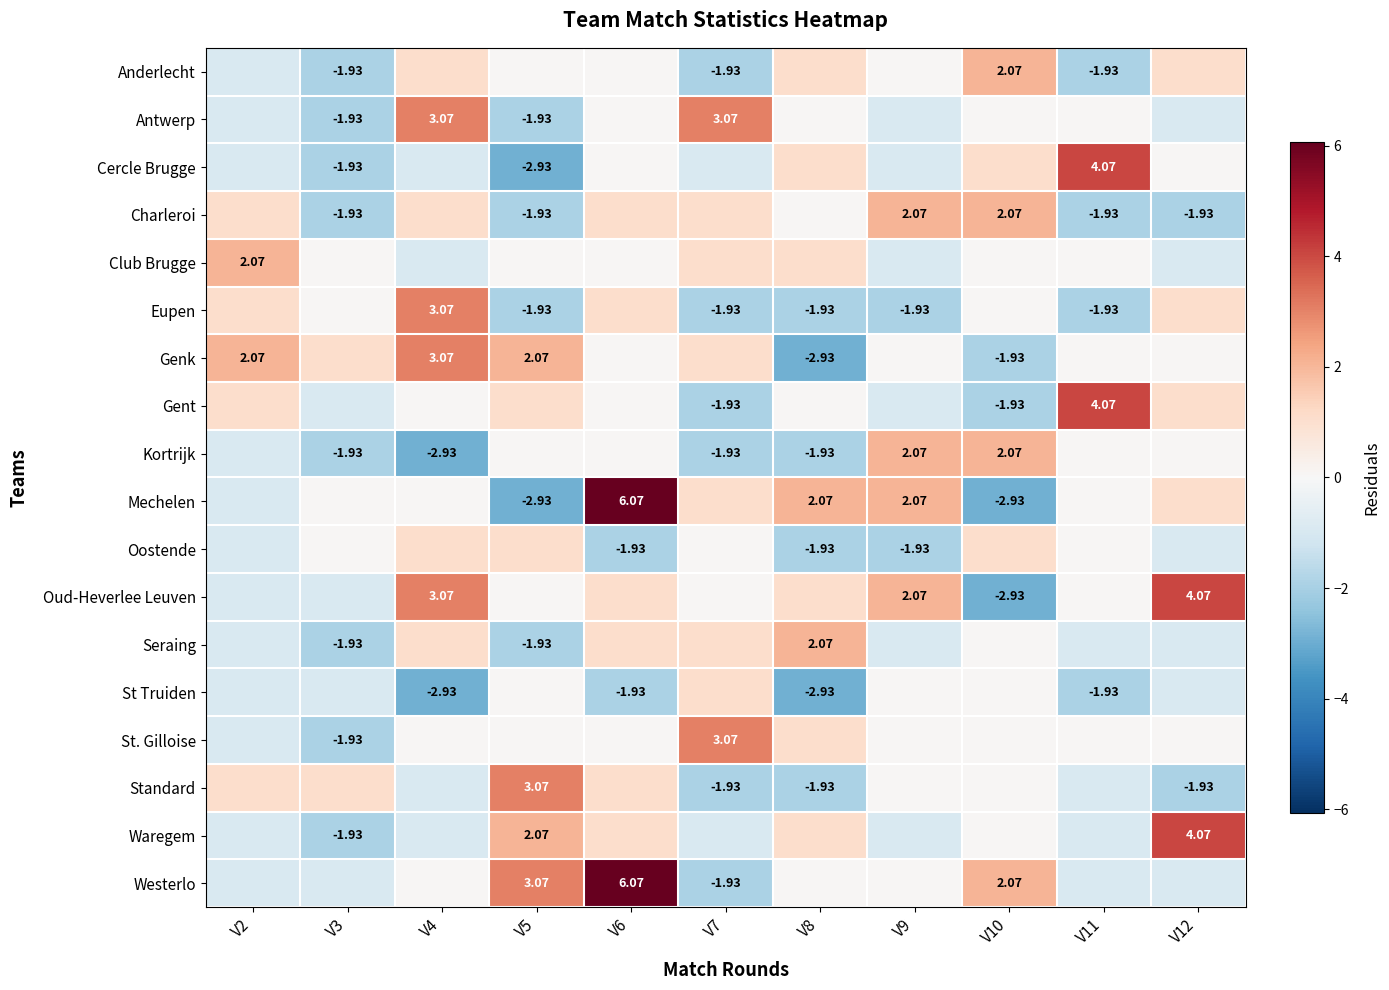

Is the value of Eupen at V5 greater than the value of Charleroi at V9?

No